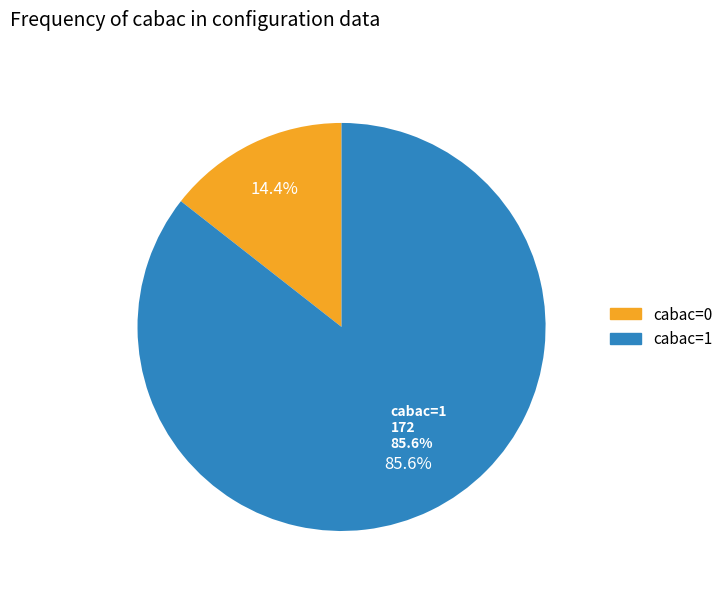

Which category has the smallest portion of the pie?

cabac_0